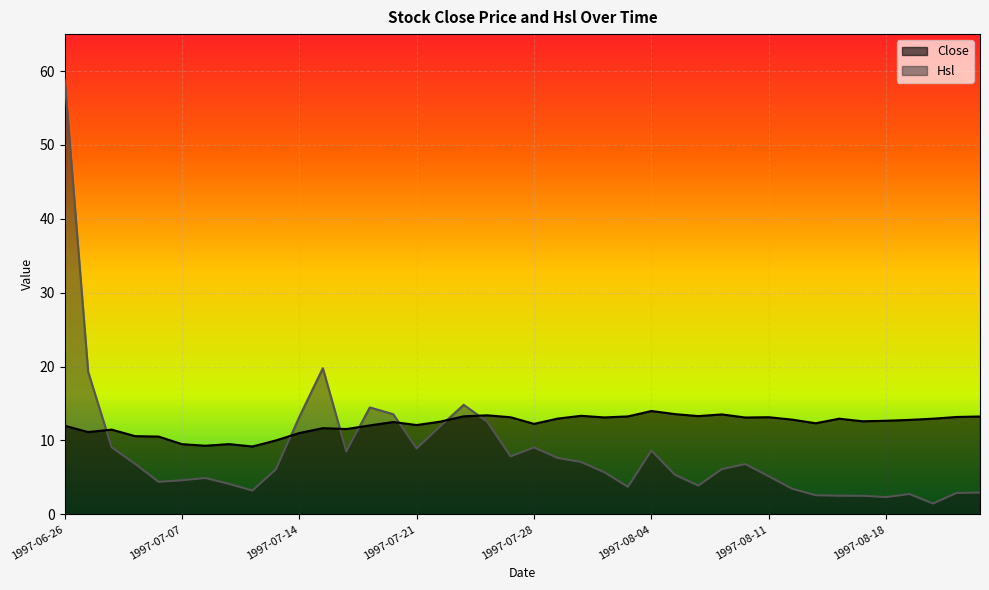

The value of Close at 1997-06-26 is 12.0. True or false?

True